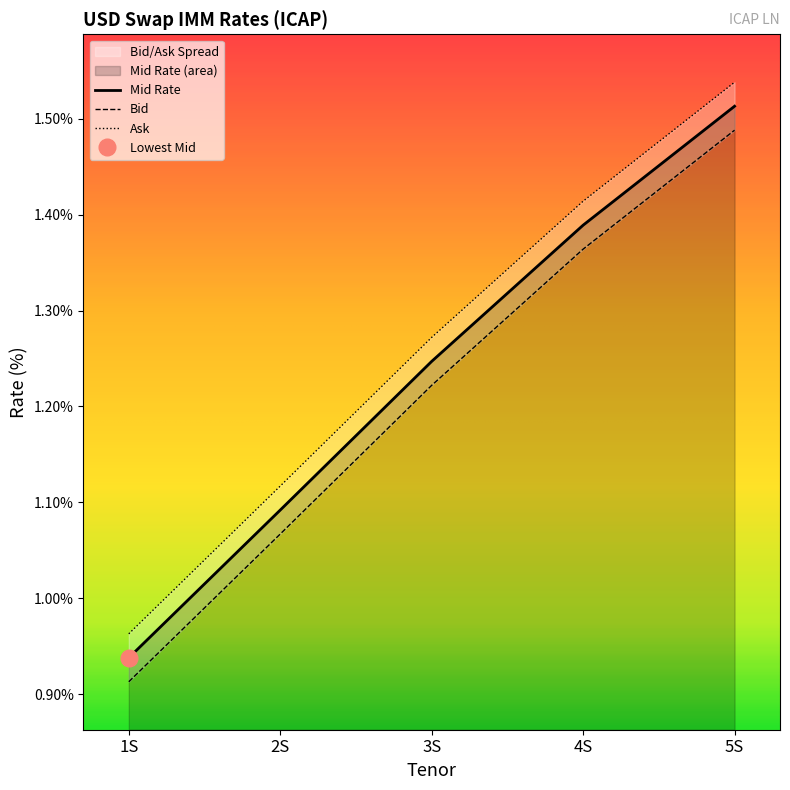

What is the label of the 1st point from the right?

5S